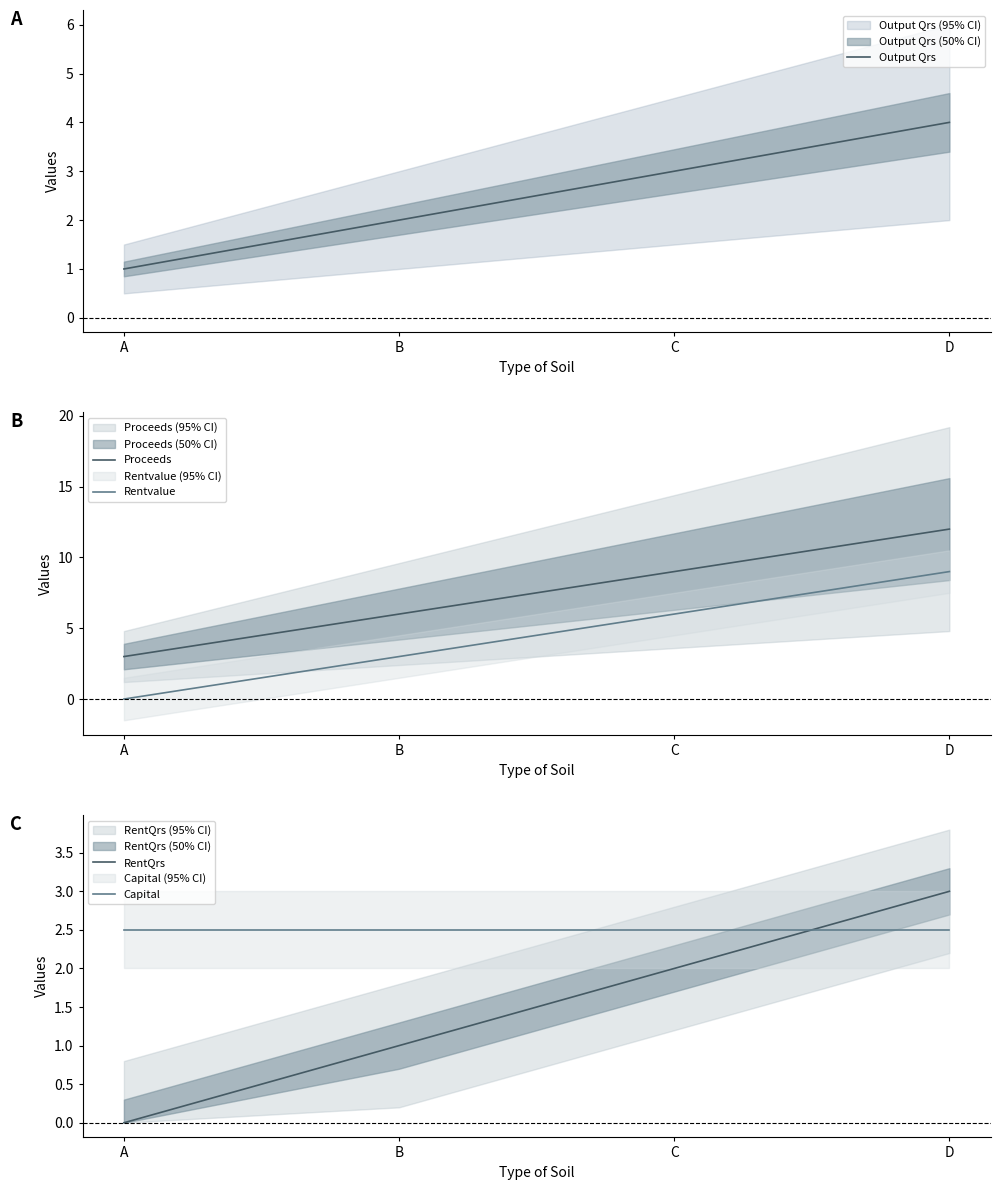

Reading right to left, list all the values displayed in this chart.

Output Qrs: 4.0	3.0	2.0	1.0
Proceeds: 12.0	9.0	6.0	3.0
Rentvalue: 9.0	6.0	3.0	0.0
RentQrs: 3.0	2.0	1.0	0.0
Capital: 2.5	2.5	2.5	2.5